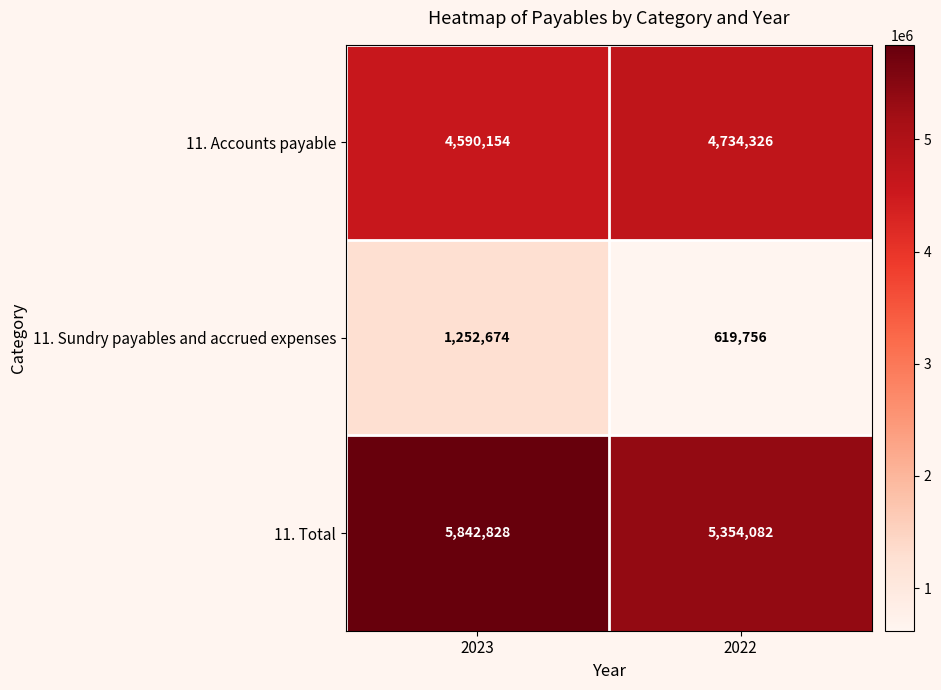

True or false: 11. Accounts payable has a value of 4590154 at 2023.

True